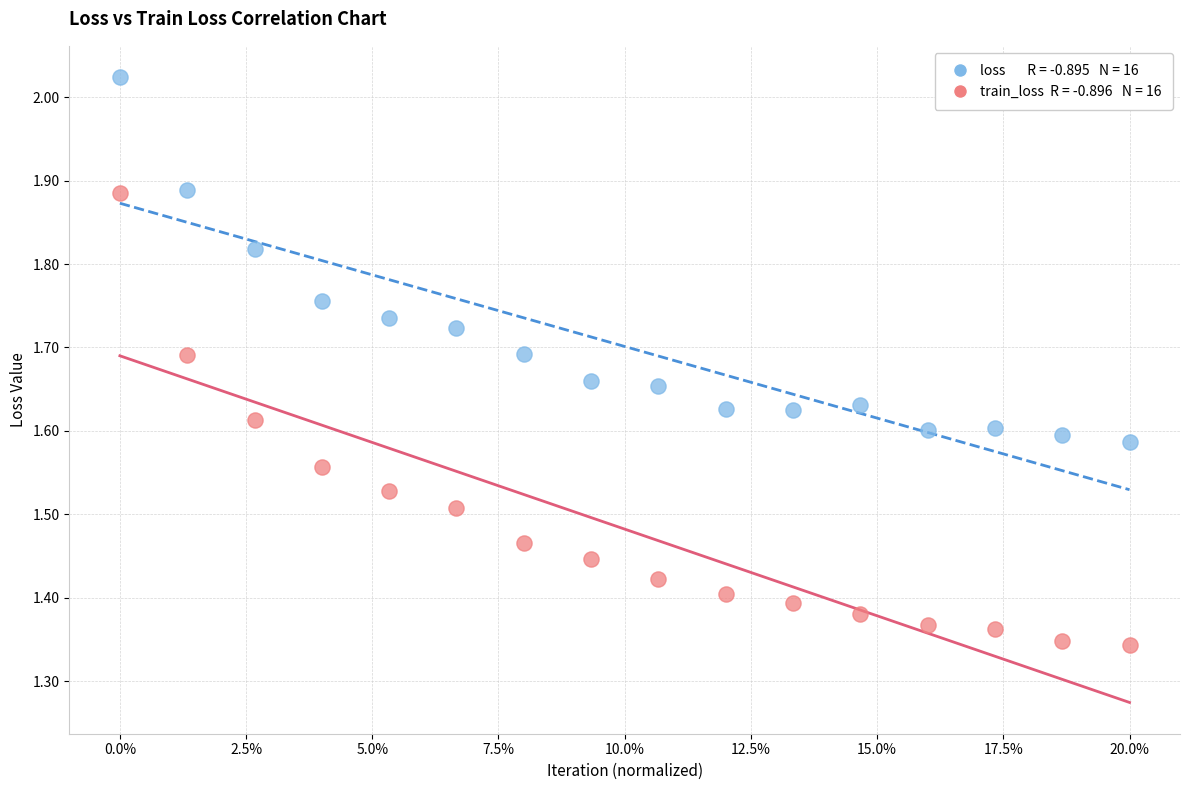

Across all data points, what is the range of Y values (max minus min)?

0.7